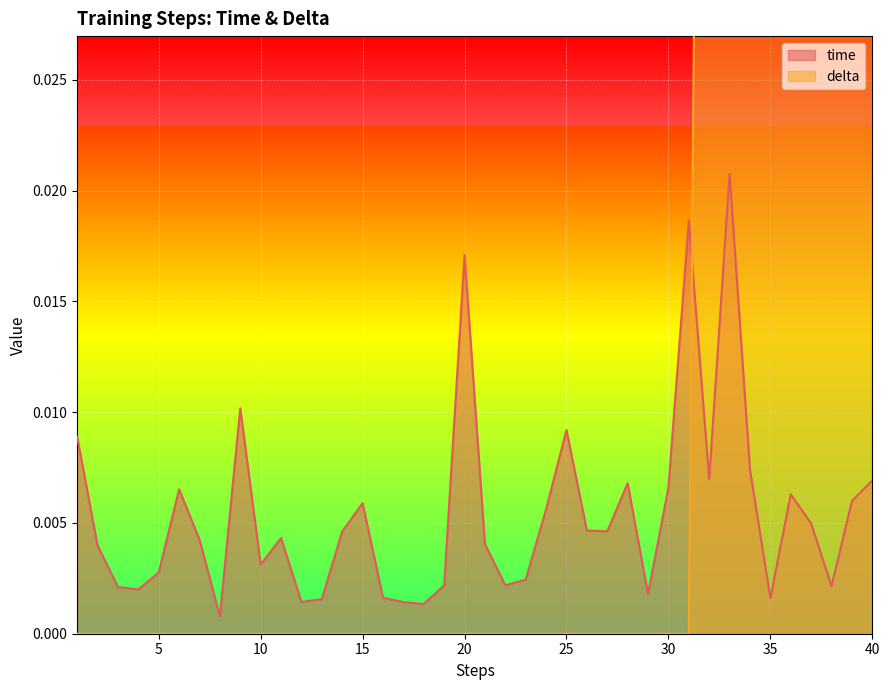

Rank the series at 7 from lowest to highest value.

delta, time